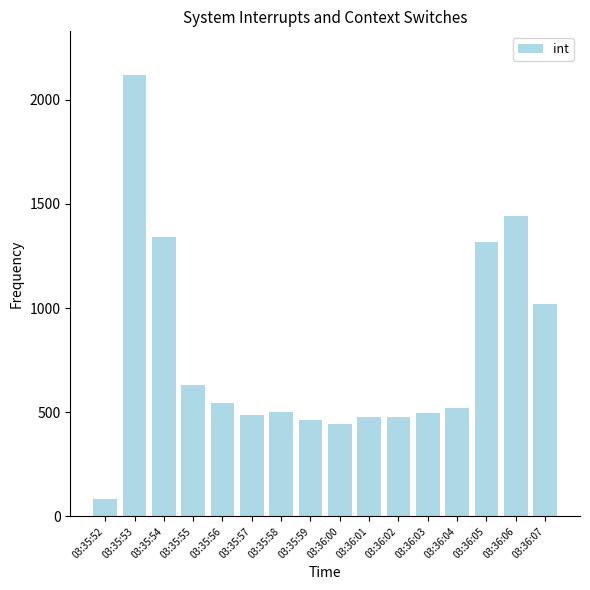

What is the value of the 13th bar from the left?

520